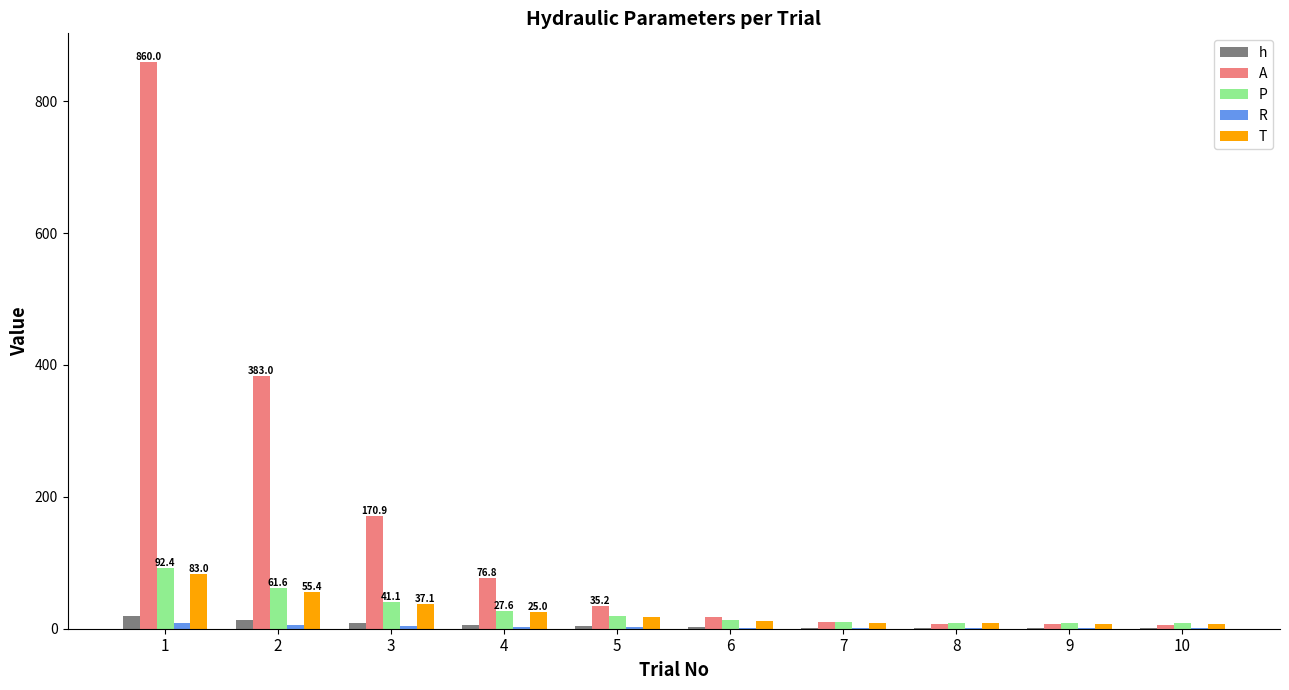

Between 2 and 4, which series saw the biggest shift?

A